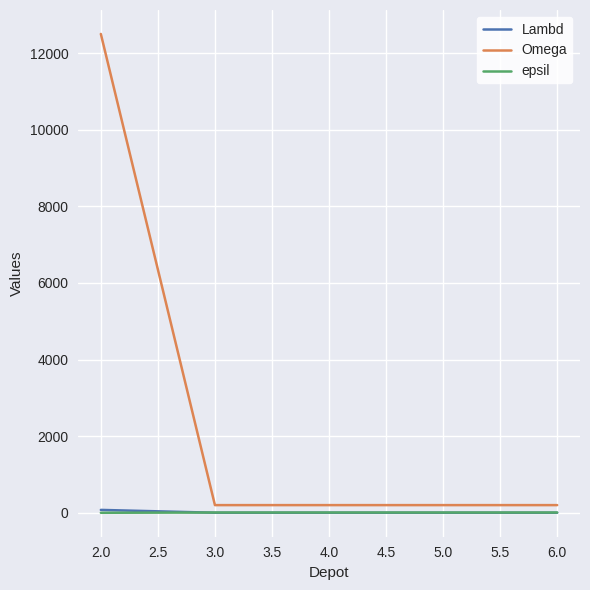

Which series has the largest range (max minus min)?

Omega